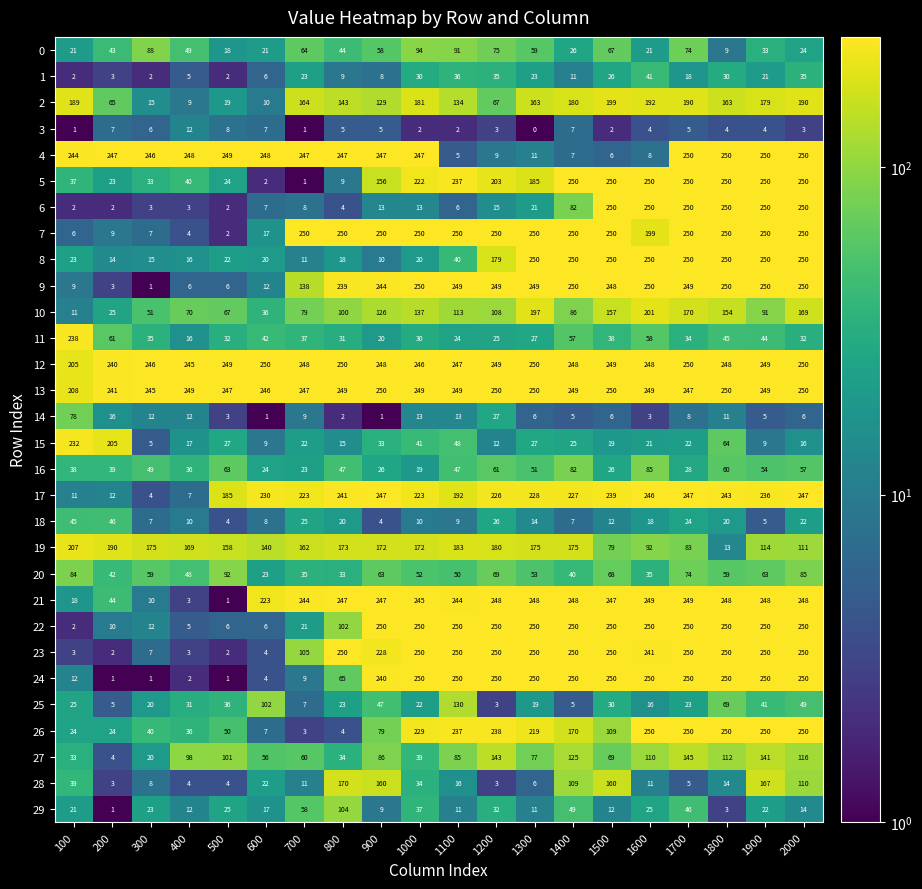

The value of 7 at 900 is 84. True or false?

False